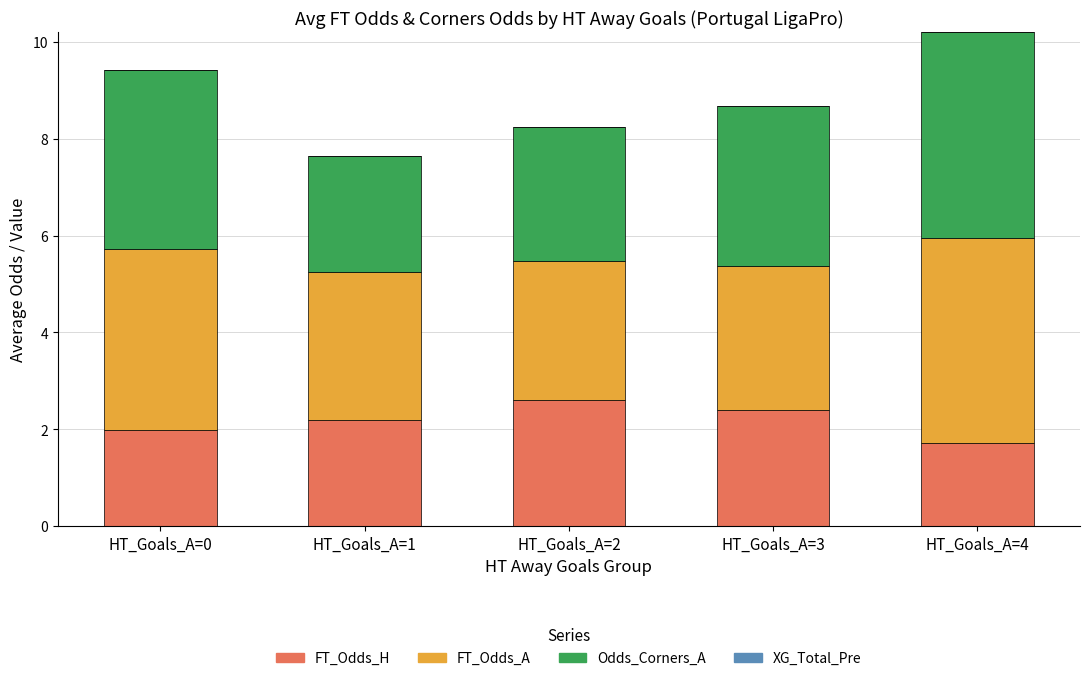

What is the total value across all series at HT_Goals_A=0?

9.4